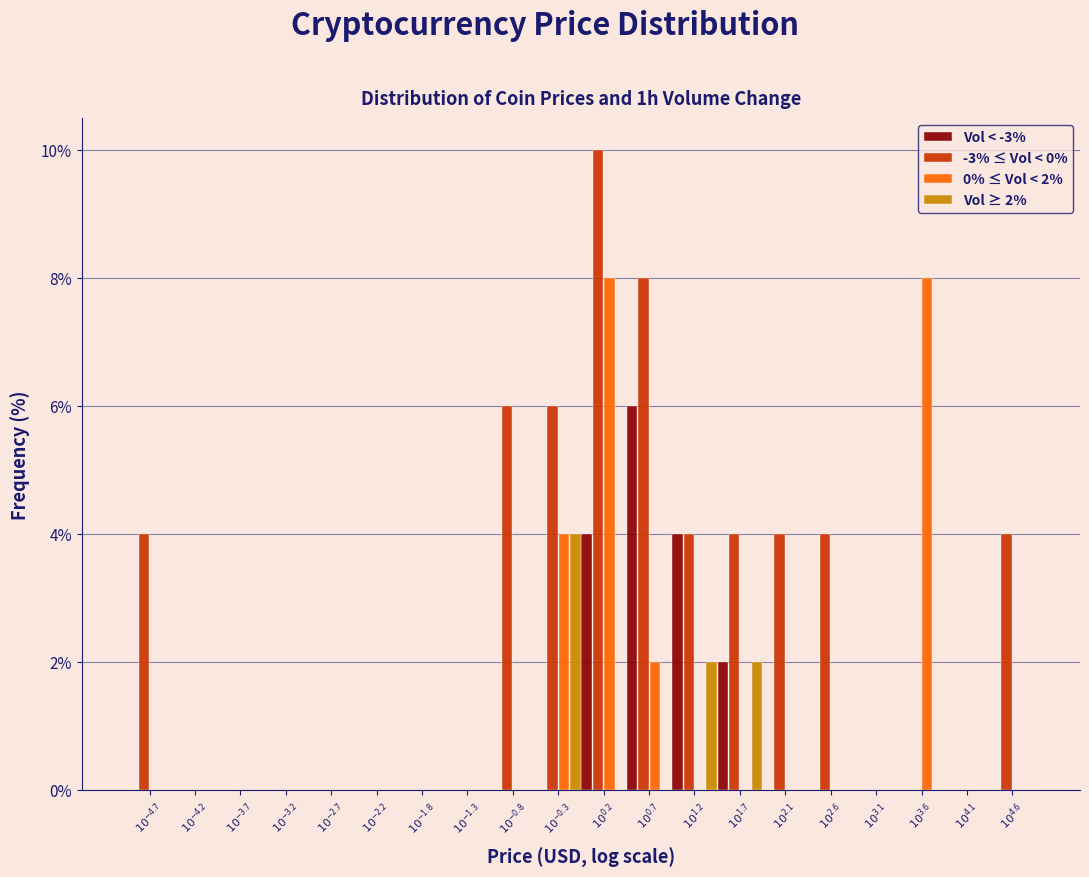

What is the maximum value shown in the chart?

10